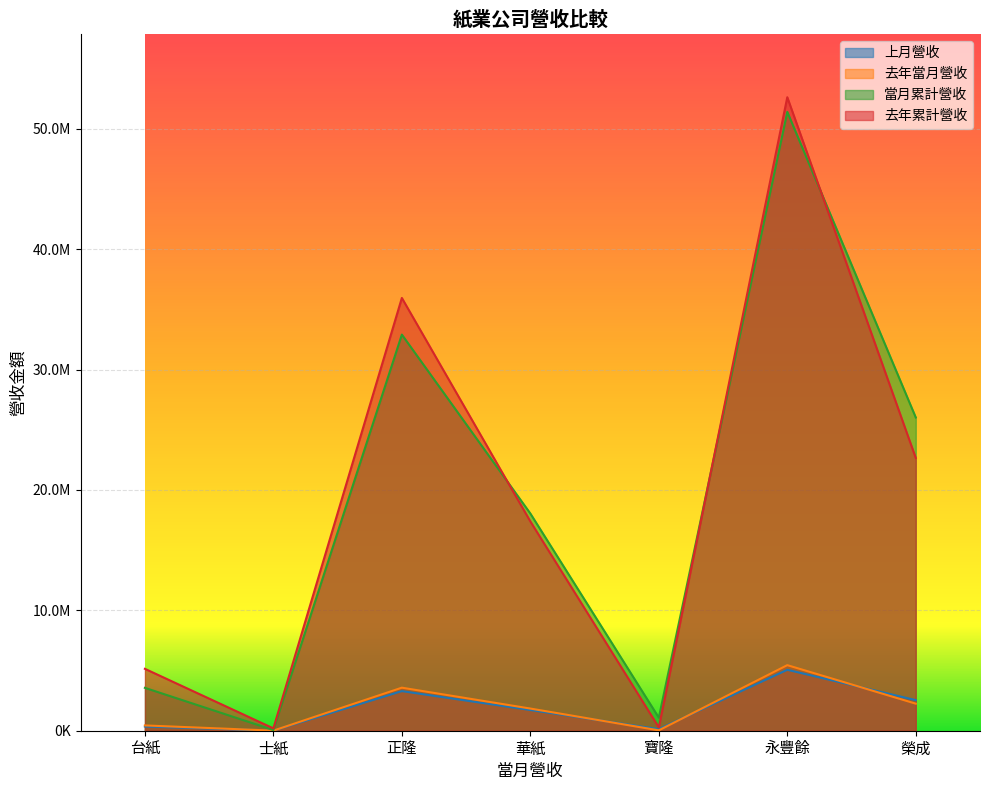

In 上月營收, how many points are lower than both neighbors (excluding endpoints)?

2